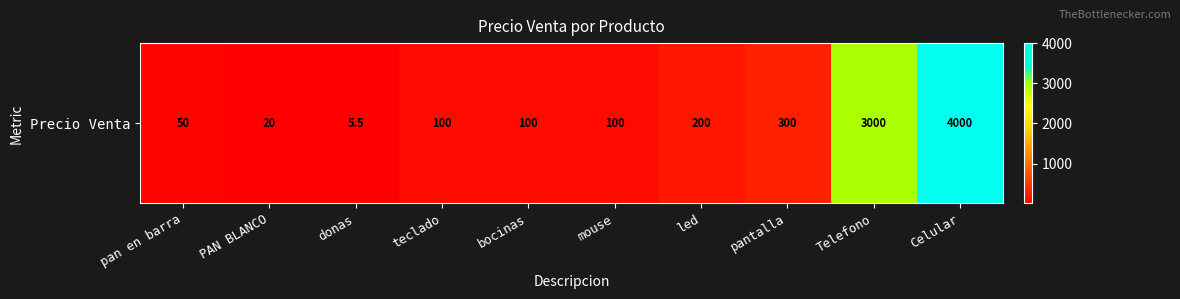

Rank the categories by value from lowest to highest.

donas, PAN BLANCO, pan en barra, teclado, bocinas, mouse, led, pantalla, Telefono, Celular